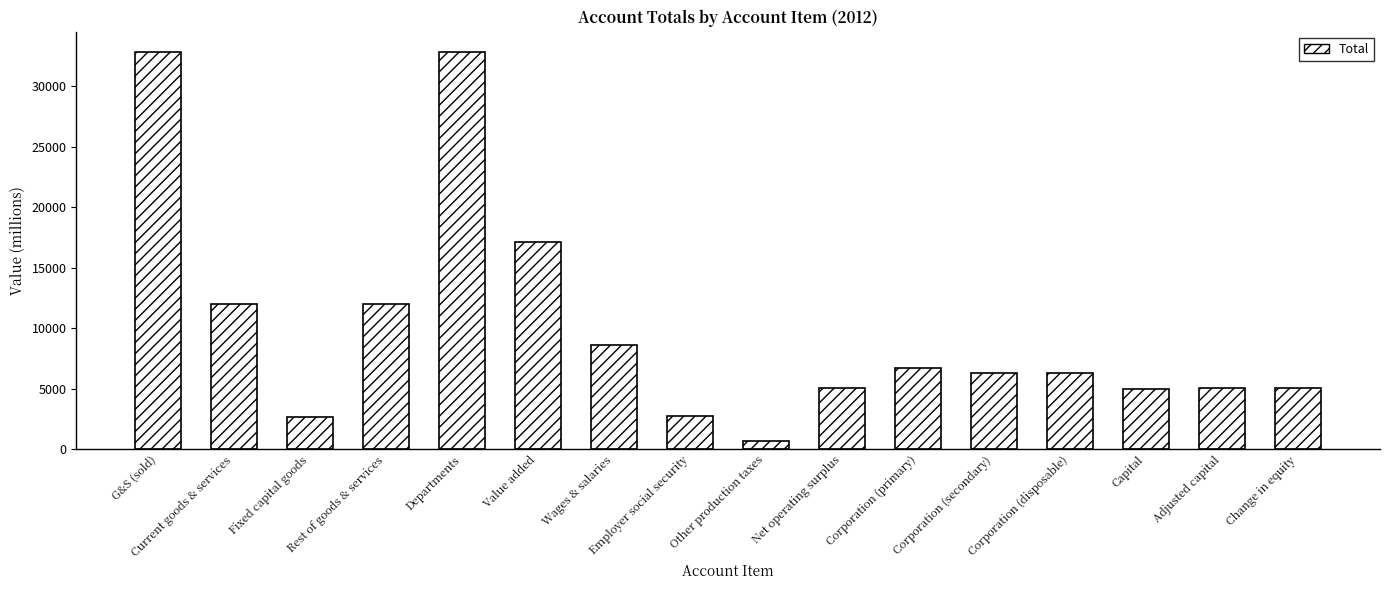

True or false: the data shows 6339.0 at Corporation (secondary).

True